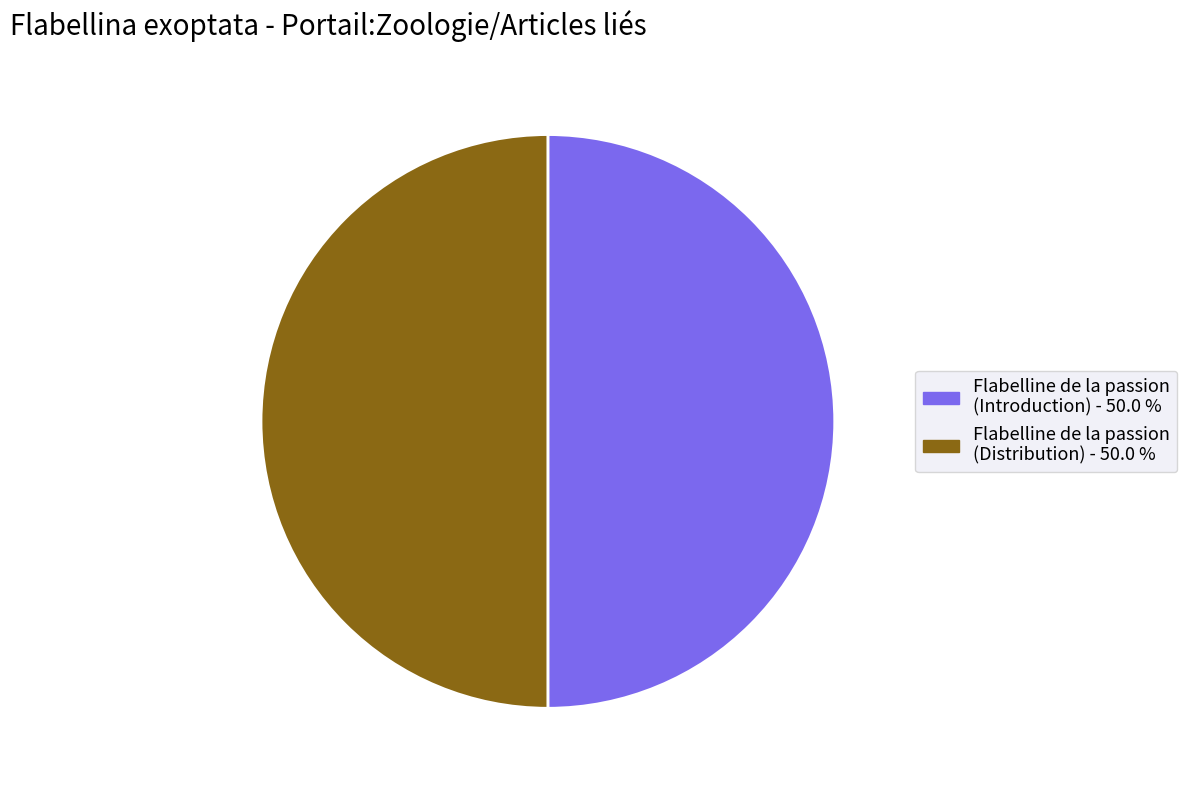

How many segments does this pie chart have?

2